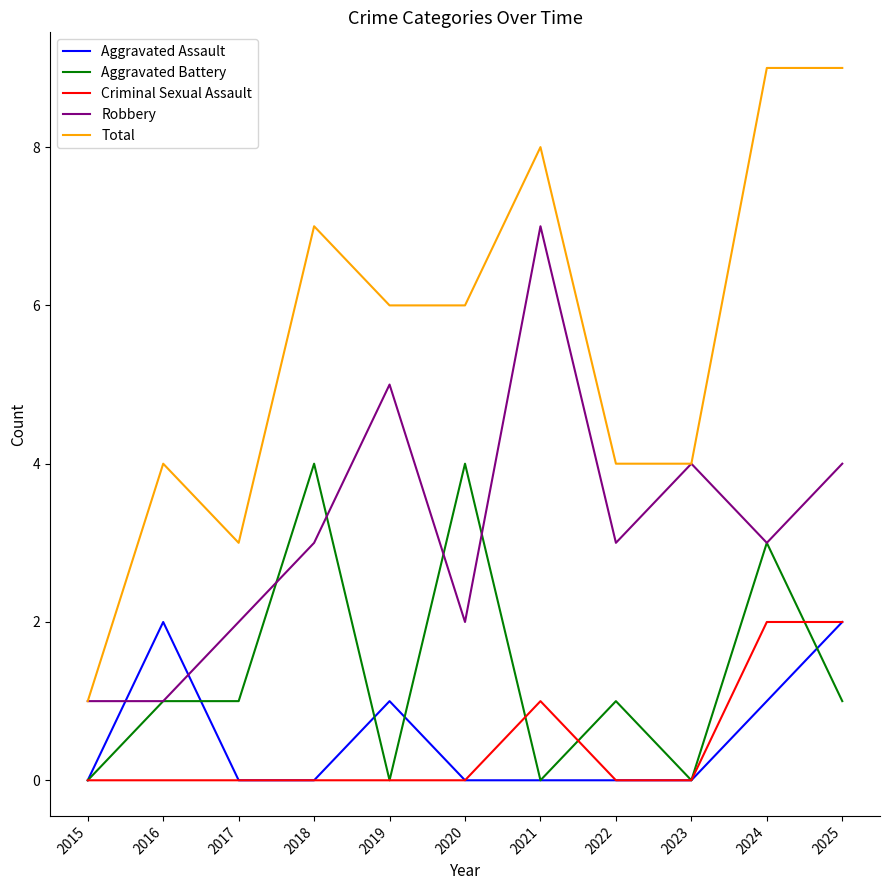

Is the value of Aggravated Battery at 2017 greater than the value of Total at 2025?

No